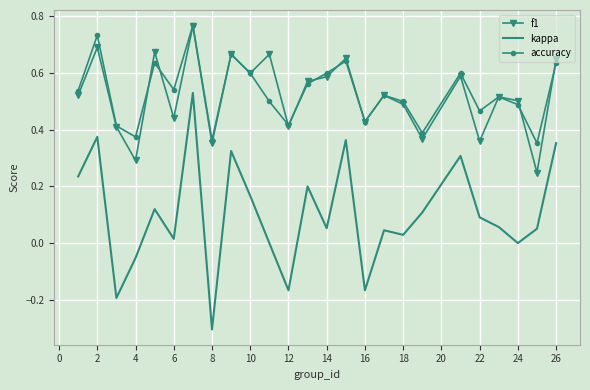

What is the smallest value displayed?

-0.3